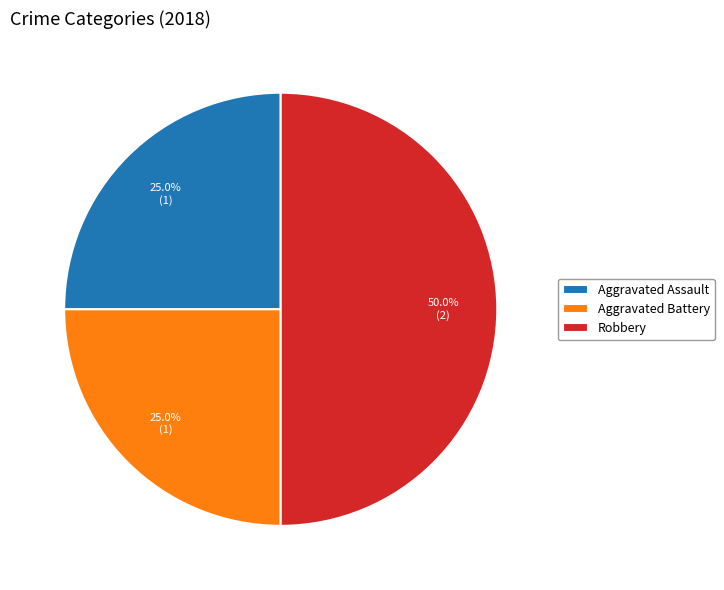

The Aggravated Battery slice represents 25% of the pie. True or false?

True